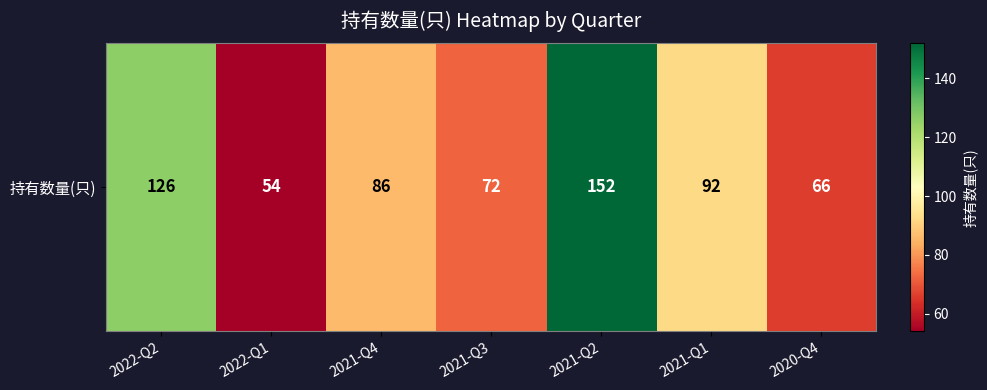

The chart shows a value of 123 at 2021-Q4. True or false?

False